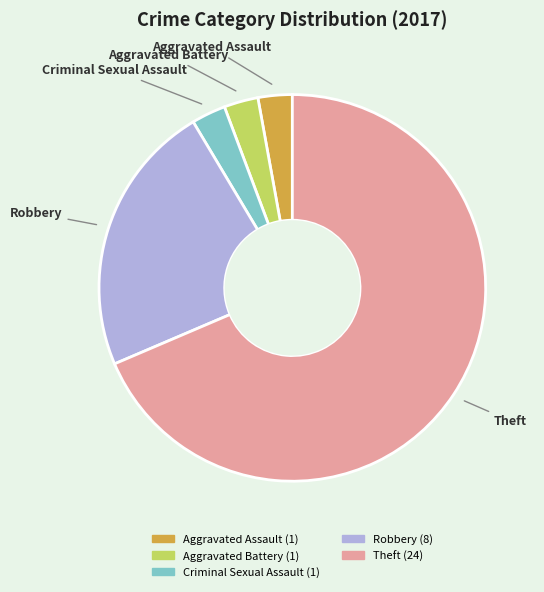

What is the largest slice in the pie chart?

Theft